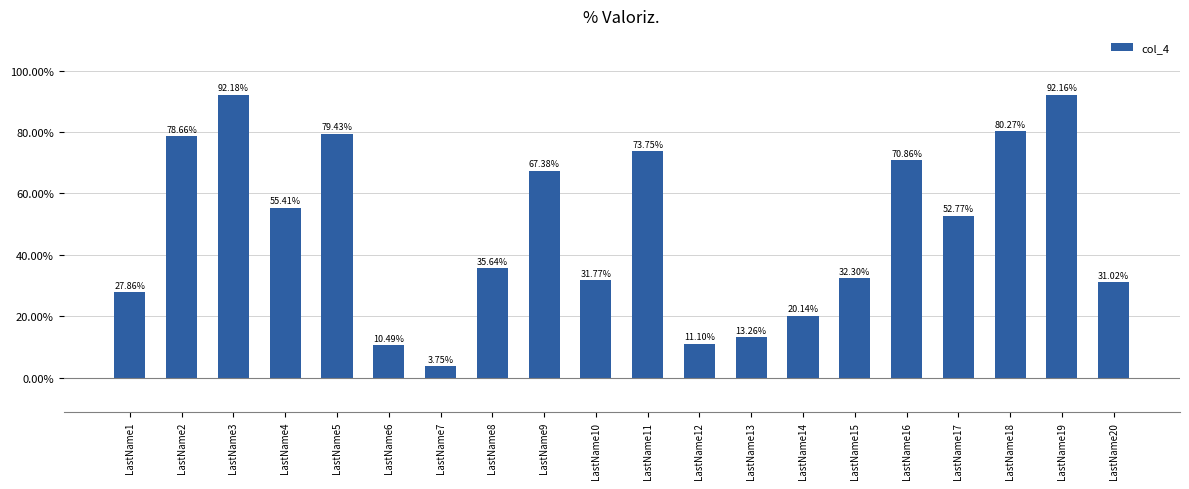

Rank the categories by value from highest to lowest.

LastName3, LastName19, LastName18, LastName5, LastName2, LastName11, LastName16, LastName9, LastName4, LastName17, LastName8, LastName15, LastName10, LastName20, LastName1, LastName14, LastName13, LastName12, LastName6, LastName7